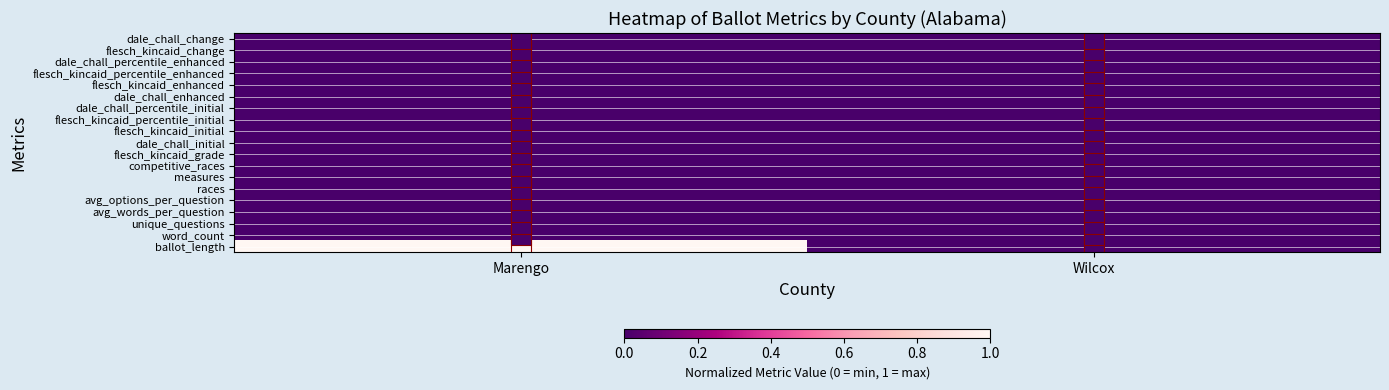

Reading left to right, transcribe all the data shown in this chart.

ballot_length: Marengo=1	Wilcox=0
word_count: Marengo=0	Wilcox=0
unique_questions: Marengo=0	Wilcox=0
avg_words_per_question: Marengo=0	Wilcox=0
avg_options_per_question: Marengo=0	Wilcox=0
races: Marengo=0	Wilcox=0
measures: Marengo=0	Wilcox=0
competitive_races: Marengo=0	Wilcox=0
flesch_kincaid_grade: Marengo=0	Wilcox=0
dale_chall_initial: Marengo=0	Wilcox=0
flesch_kincaid_initial: Marengo=0	Wilcox=0
flesch_kincaid_percentile_initial: Marengo=0	Wilcox=0
dale_chall_percentile_initial: Marengo=0	Wilcox=0
dale_chall_enhanced: Marengo=0	Wilcox=0
flesch_kincaid_enhanced: Marengo=0	Wilcox=0
flesch_kincaid_percentile_enhanced: Marengo=0	Wilcox=0
dale_chall_percentile_enhanced: Marengo=0	Wilcox=0
flesch_kincaid_change: Marengo=0	Wilcox=0
dale_chall_change: Marengo=0	Wilcox=0